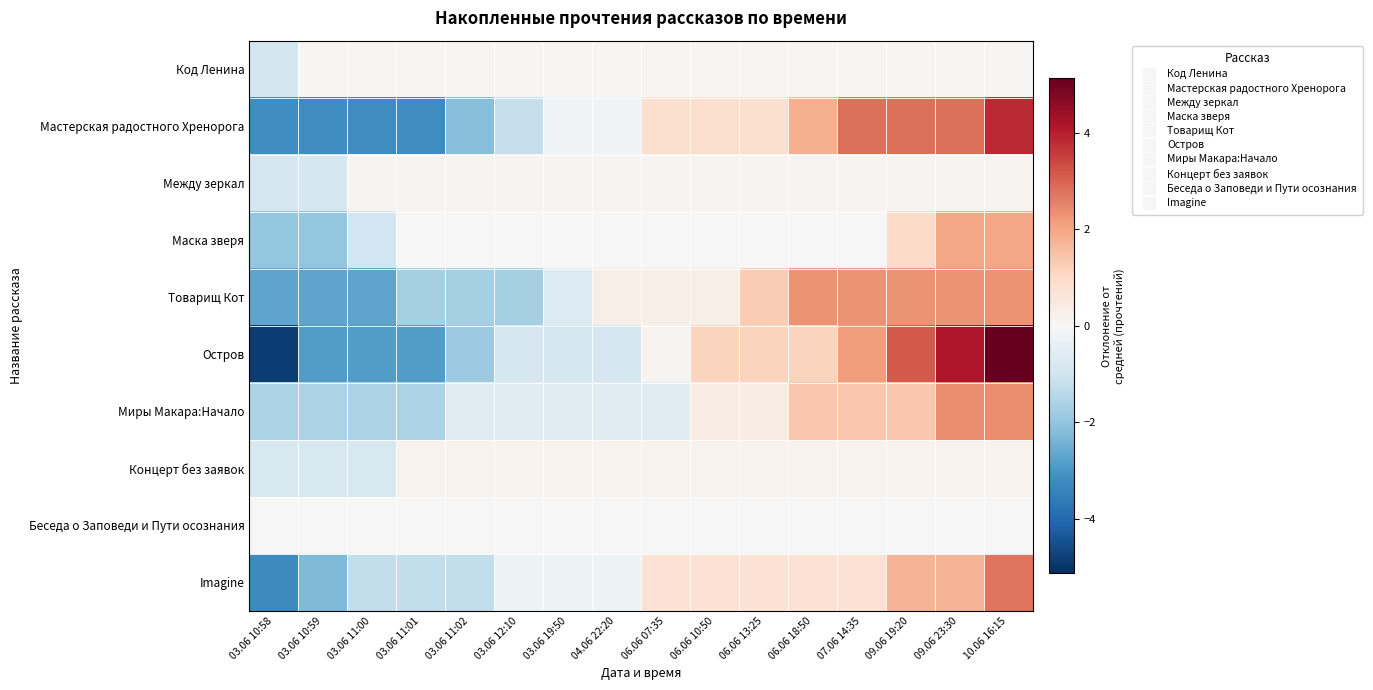

At how many categories does at least one series exceed 4?

2